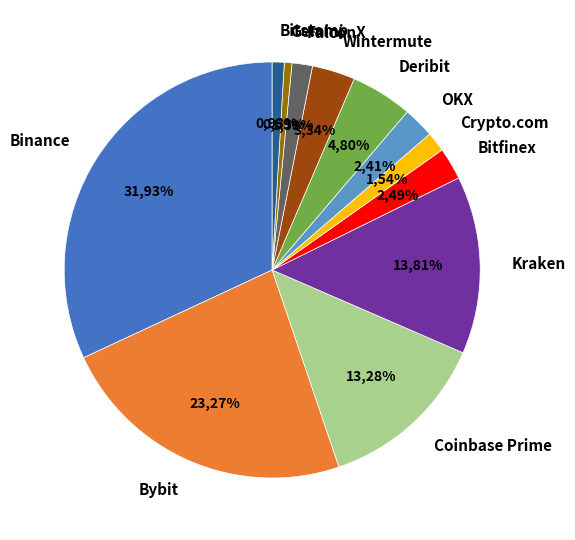

Rank the categories by value from lowest to highest.

Gemini, Bitstamp, Crypto.com, FalconX, OKX, Bitfinex, Wintermute, Deribit, Coinbase Prime, Kraken, Bybit, Binance